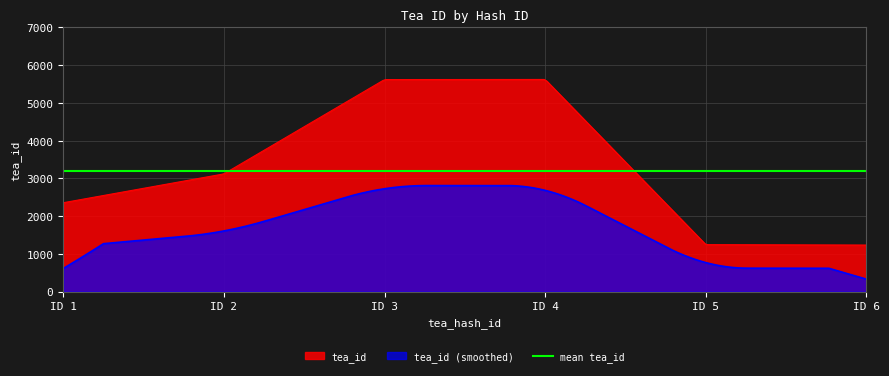

Is it true that the value at 4 is 5623?

True